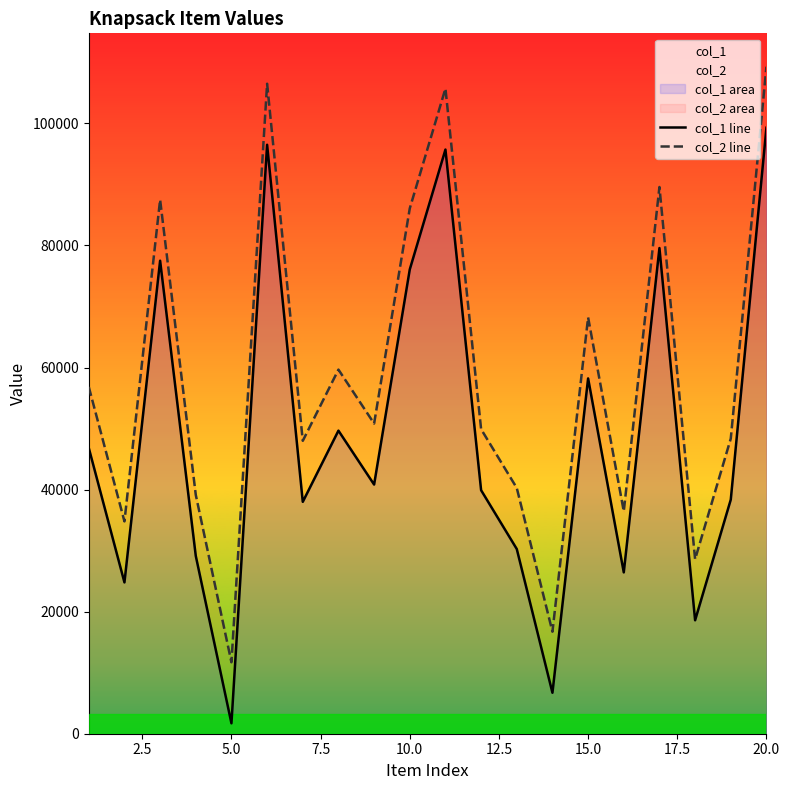

At which category is the sum across all series the highest?

20.0